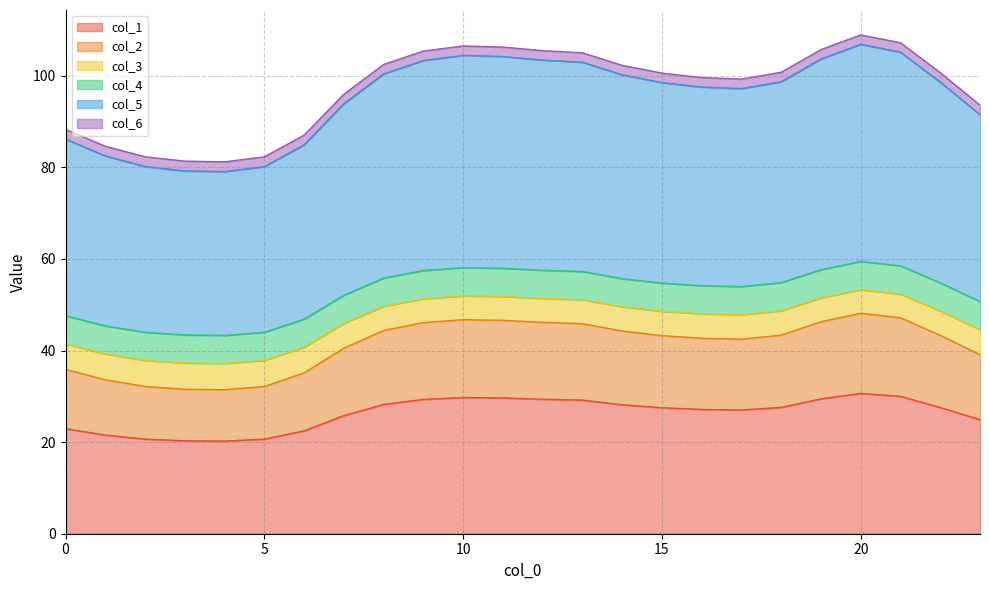

True or false: col_5 and col_3 intersect in this chart.

False